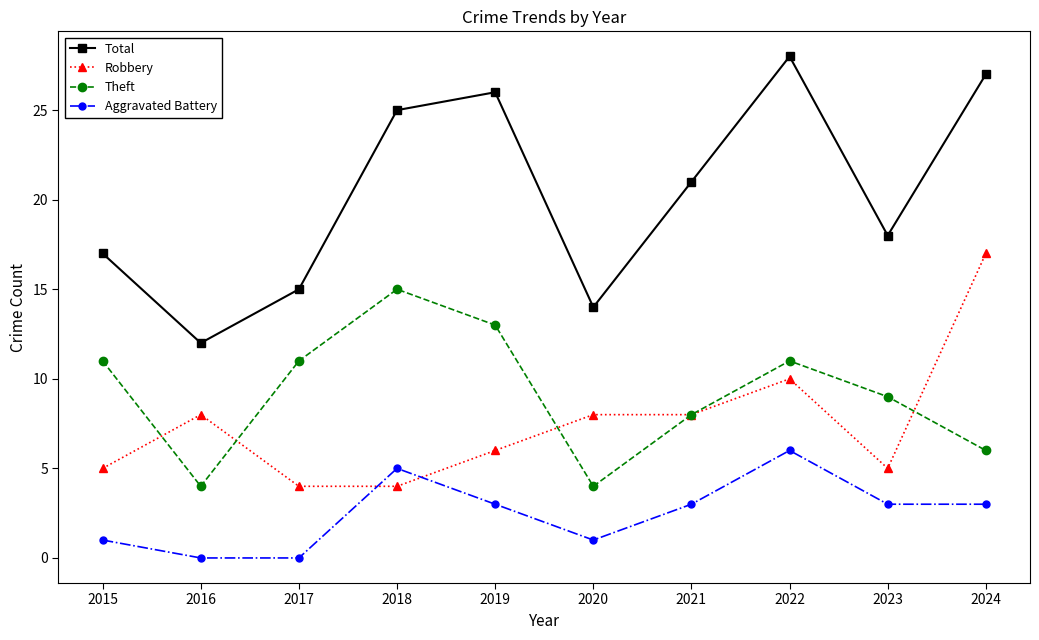

True or false: Theft has a value of 11 at 2015.

True